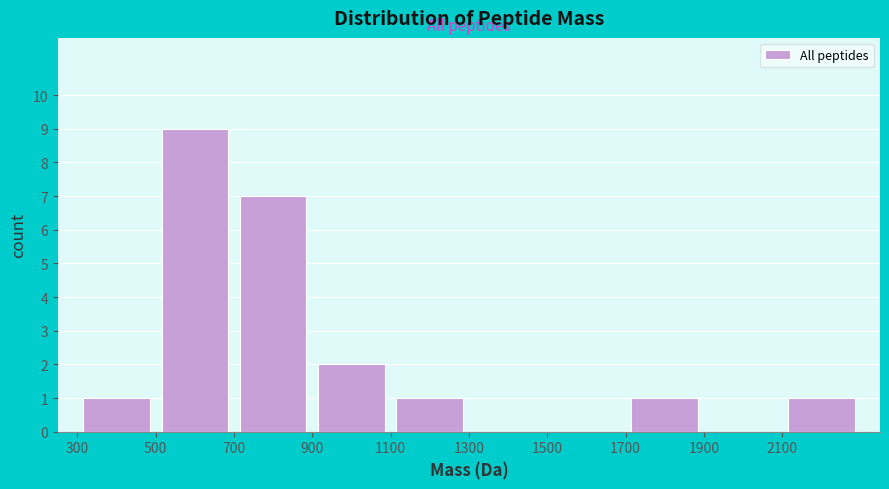

Reading left to right, list every bar in this chart as the range it spans on the x-axis followed by its height. The values are not printed on the chart, so give them approximately, as read against the axis.

300 to 500: 1
500 to 700: 9
700 to 900: 7
900 to 1100: 2
1100 to 1300: 1
1300 to 1500: 0
1500 to 1700: 0
1700 to 1900: 1
1900 to 2100: 0
2100 to 2300: 1